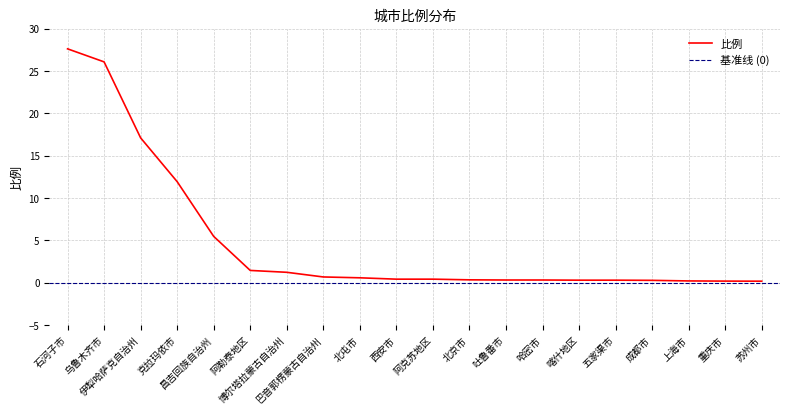

What is the minimum value shown in the chart?

0.2